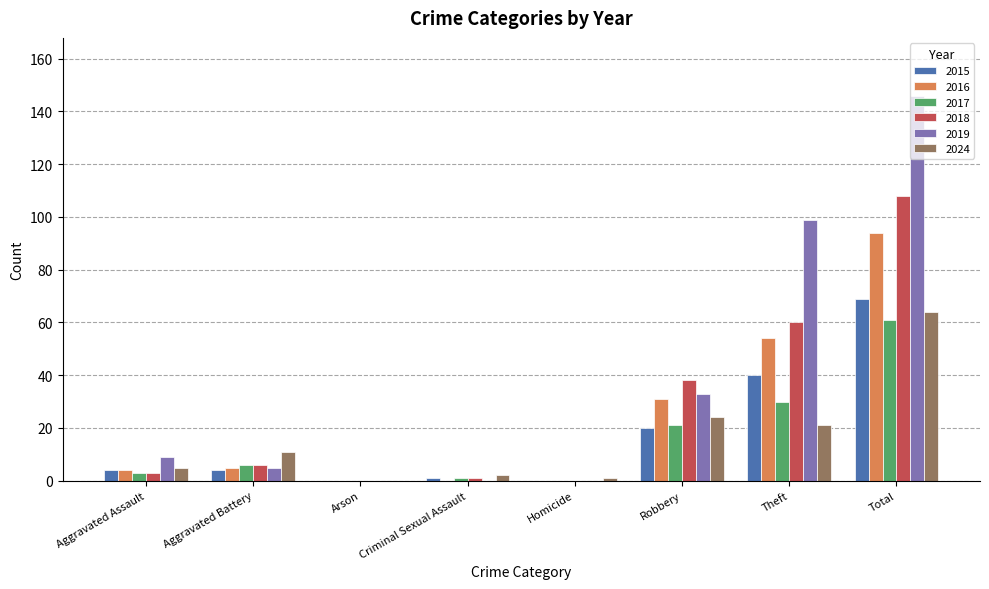

Is it true that 2019 equals 155 at Theft?

False